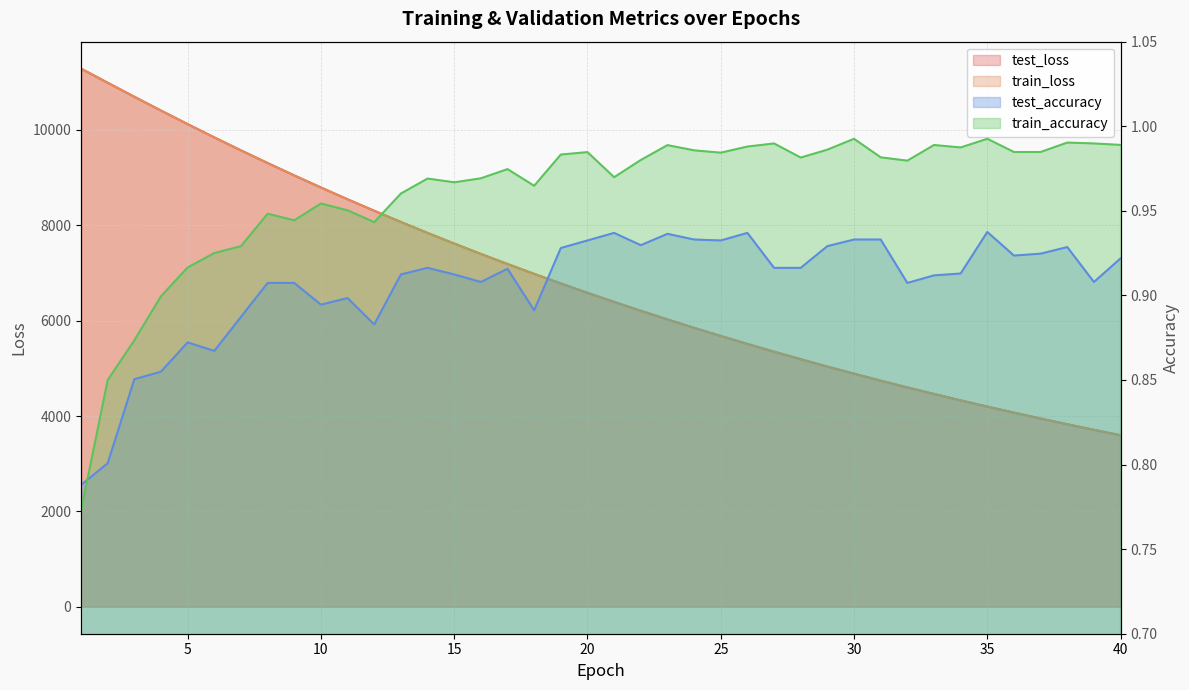

What is the difference between the test_accuracy values at 4 and 32?

0.1